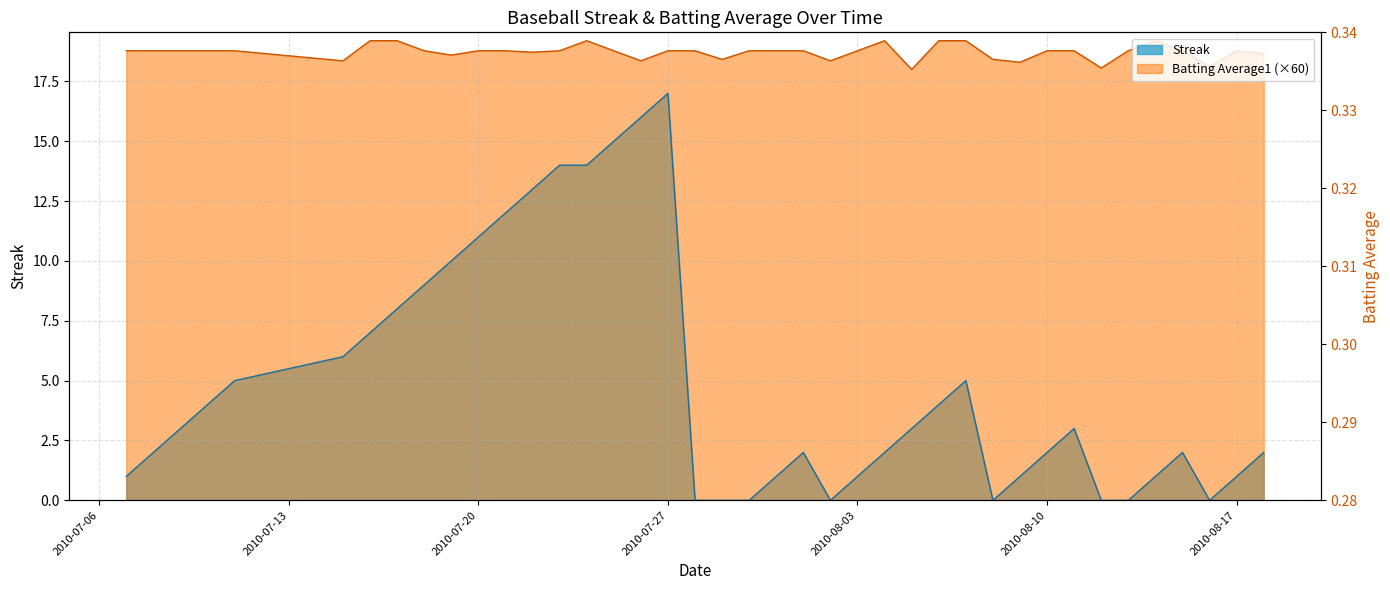

Which series has the largest total across all categories?

Batting Average1